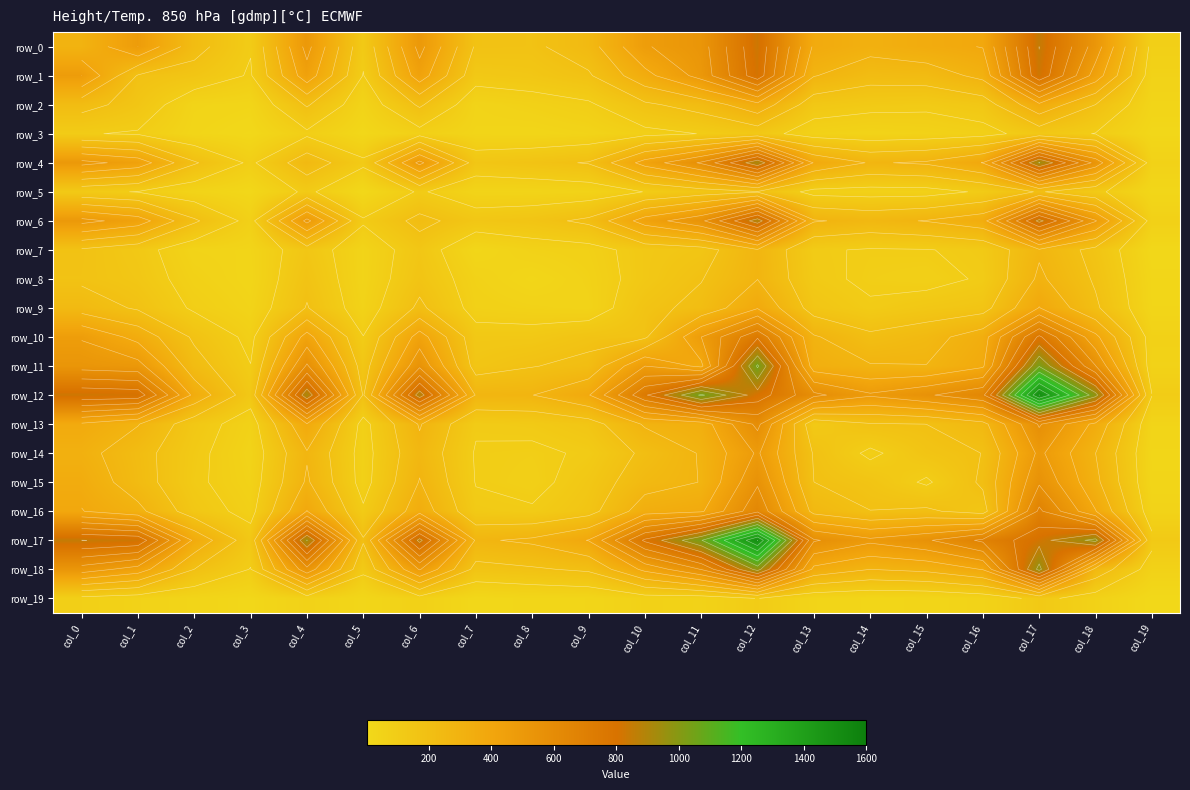

How many data points does each series have?

20